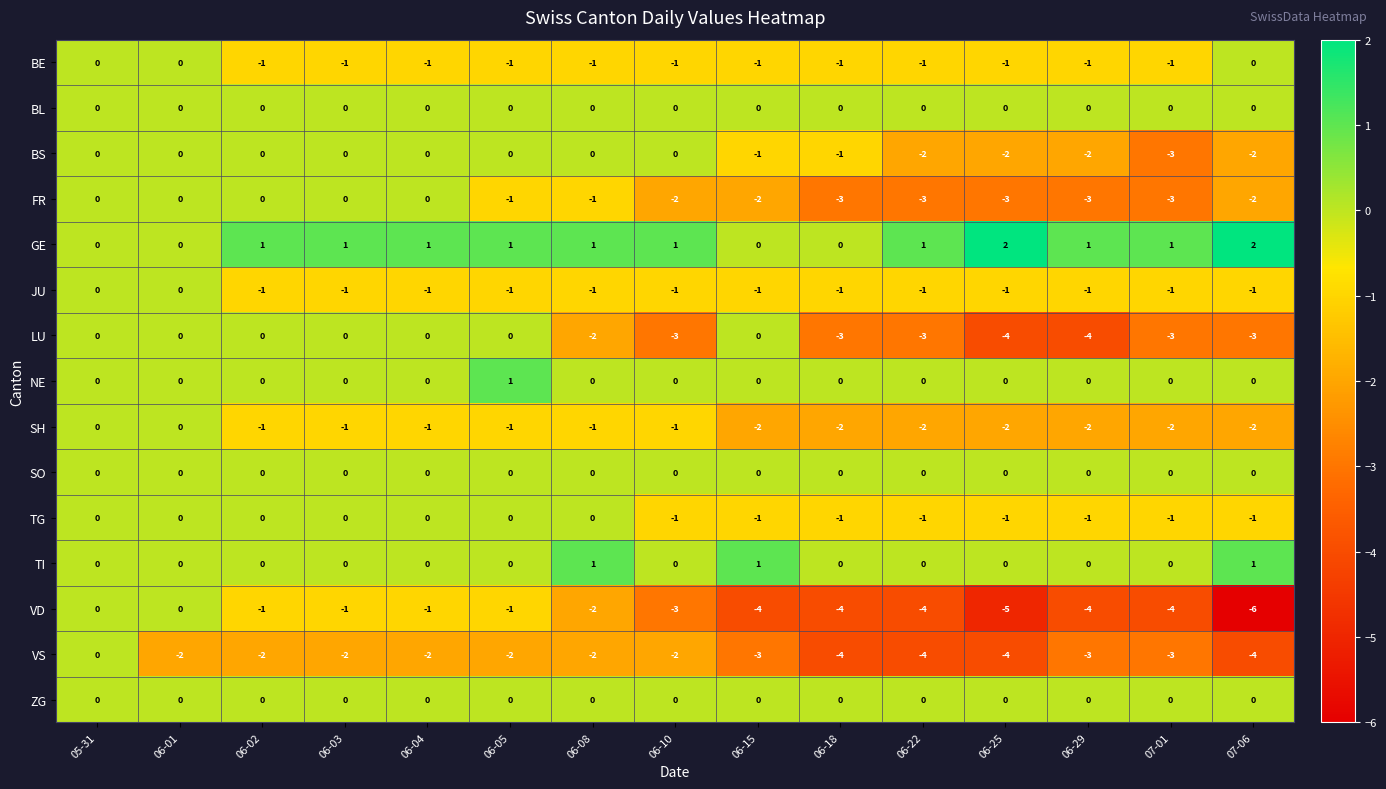

Which series has the largest range (max minus min)?

VD